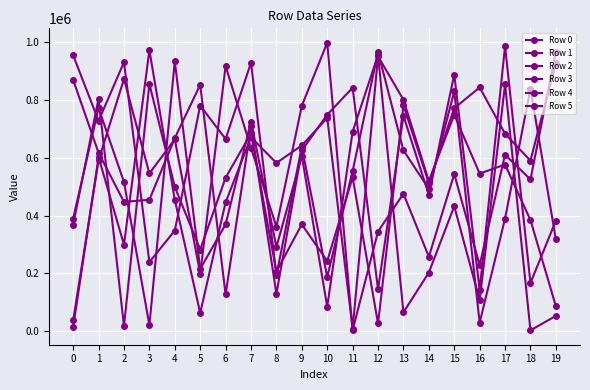

Reading right to left, what are all the values shown in this chart?

Row 0: 928868	589868	682829	842995	771185	512221	781142	26546	532448	242496	369446	205895	683765	530973	282420	499026	855206	17678	804396	368597
Row 1: 382072	166895	985431	142779	887705	471320	744728	144965	841996	748692	624927	129120	709137	126939	852187	667882	454315	447283	616820	869194
Row 2: 317427	838866	389390	29464	829047	492300	625408	964836	553872	187300	637988	192745	928613	664736	780169	347998	238987	930363	727359	954200
Row 3: 86334	384398	576334	545102	748786	518973	800365	950851	9090	737646	642371	581753	670675	445392	63003	454167	971450	299252	601254	14133
Row 4: 52867	2862	853352	107457	431981	202668	65010	954885	690108	84645	606325	291249	725159	369346	215113	933175	20767	515703	771845	389649
Row 5: 965908	524669	610545	228662	543320	257521	475554	344656	3332	997718	779665	361212	634040	916691	198912	663440	545703	872058	591612	36947